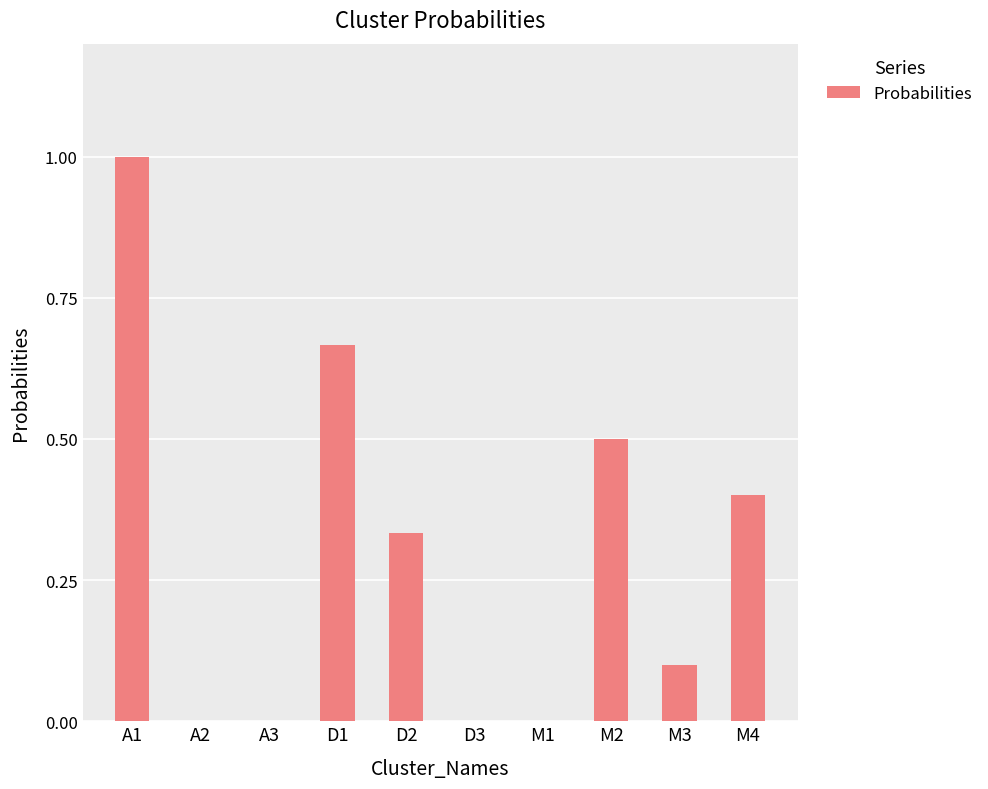

What is the maximum value shown in the chart?

1.0